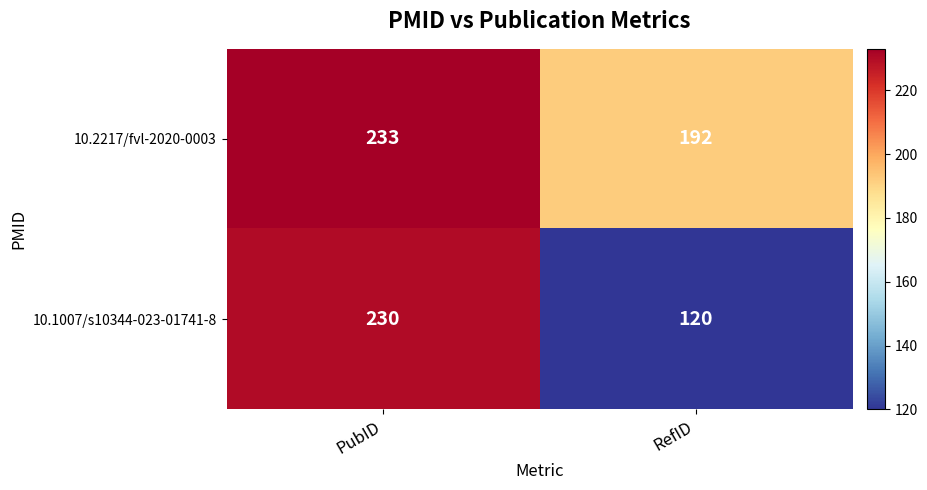

True or false: 10.2217/fvl-2020-0003 has a value of 233 at PubID.

True